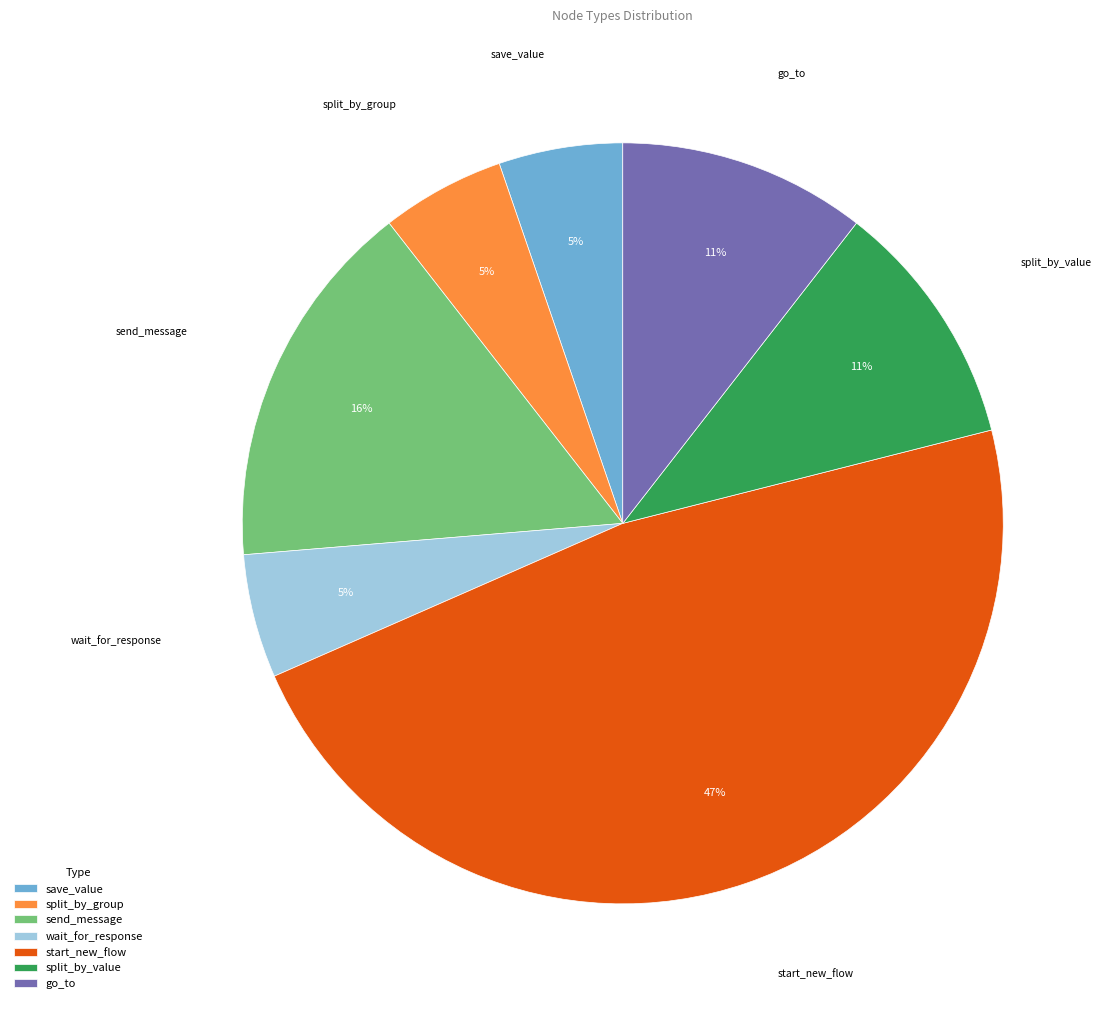

What is the ratio of the value at split_by_group to the value at save_value?

1.0